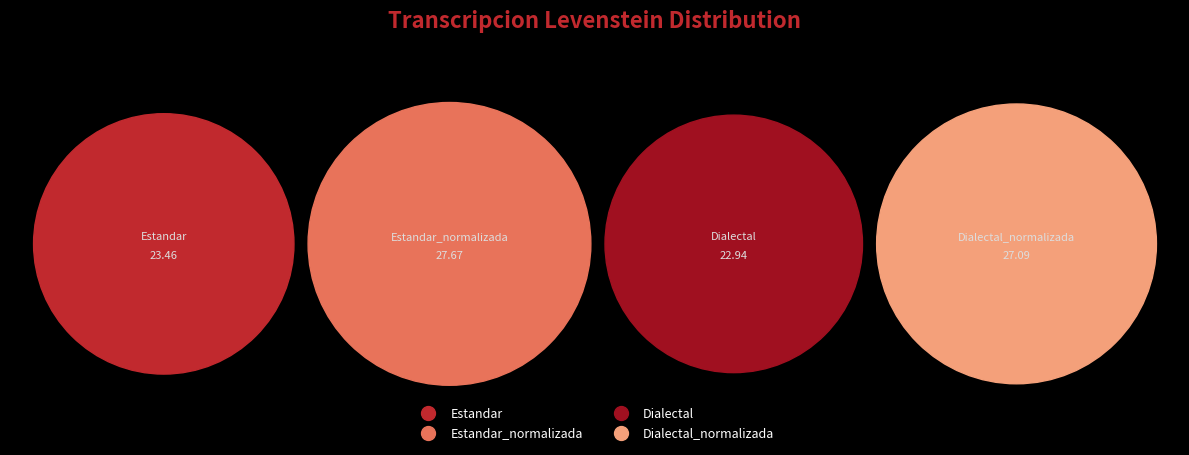

How much of the chart is everything except Estandar?

76.8%